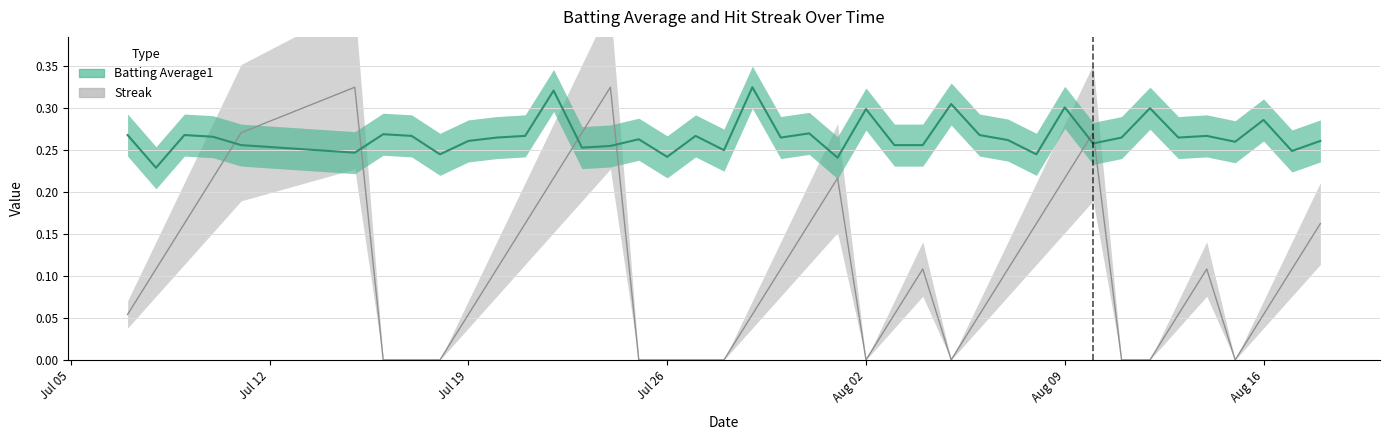

Is it true that the value at Jul 05 is 0.3?

True